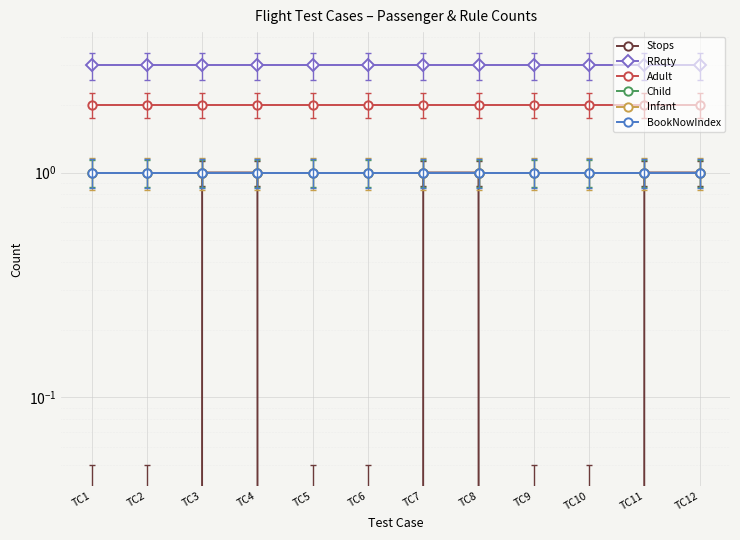

What are all the series names shown in the legend?

Stops, RRqty, Adult, Child, Infant, BookNowIndex